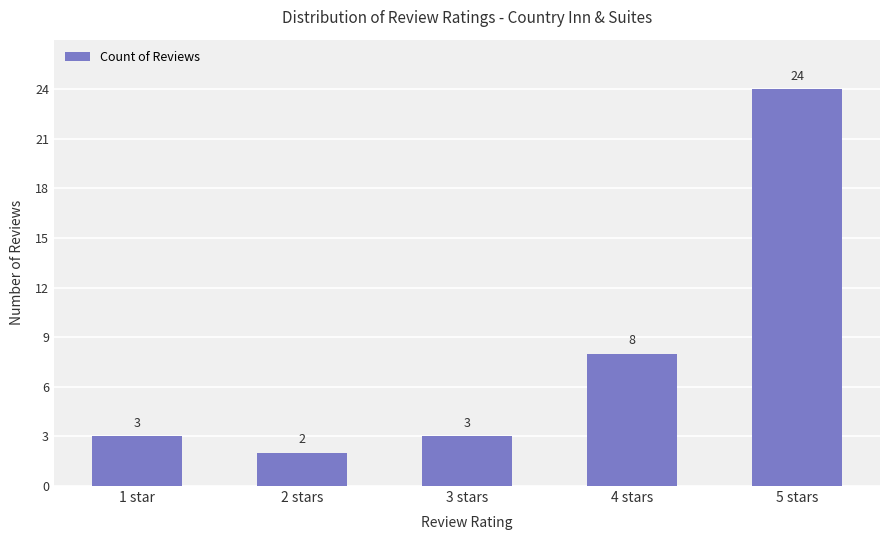

What is the label of the 4th bar from the right?

2 stars